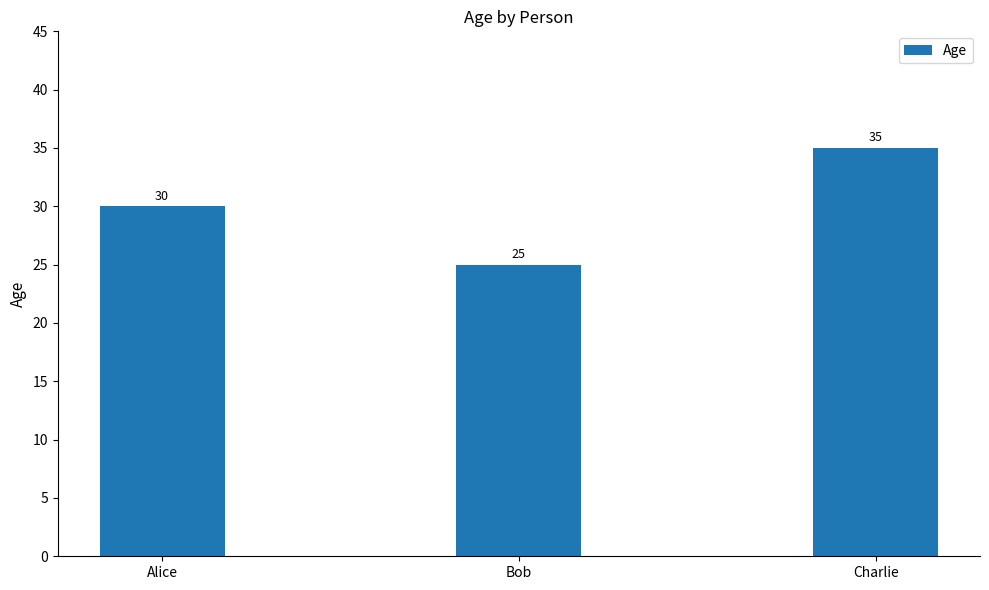

What is the maximum value shown in the chart?

35